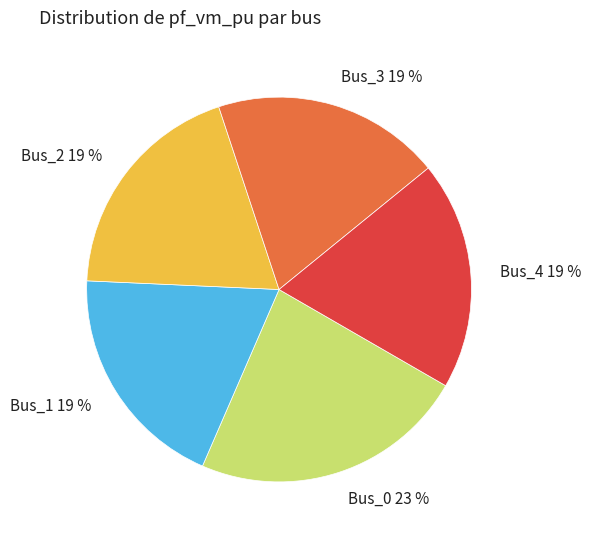

Is there any slice that represents more than half of the pie?

No